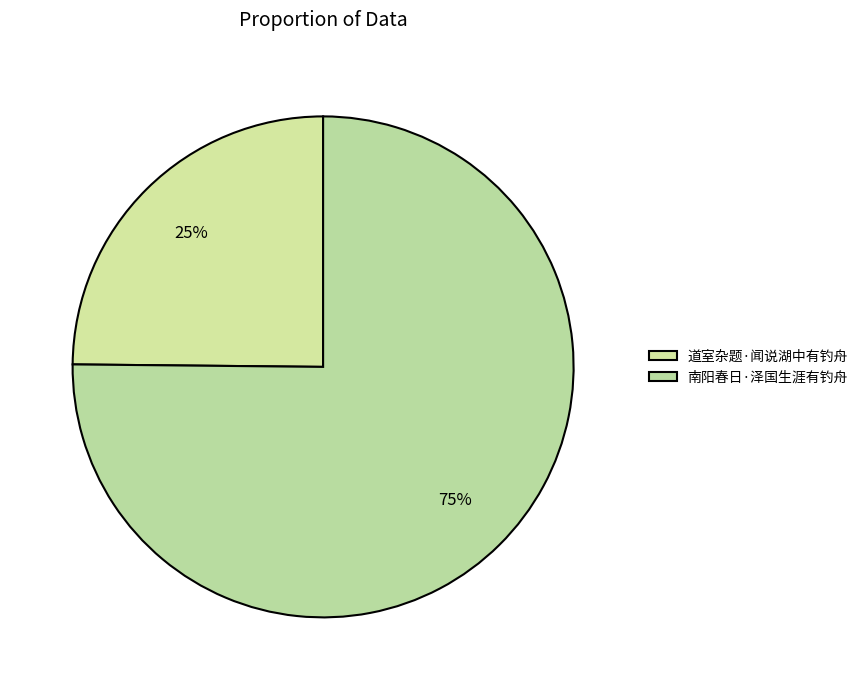

Combined, what portion of the pie is 道室杂题·闻说湖中有钓舟 and 南阳春日·泽国生涯有钓舟?

100.0%